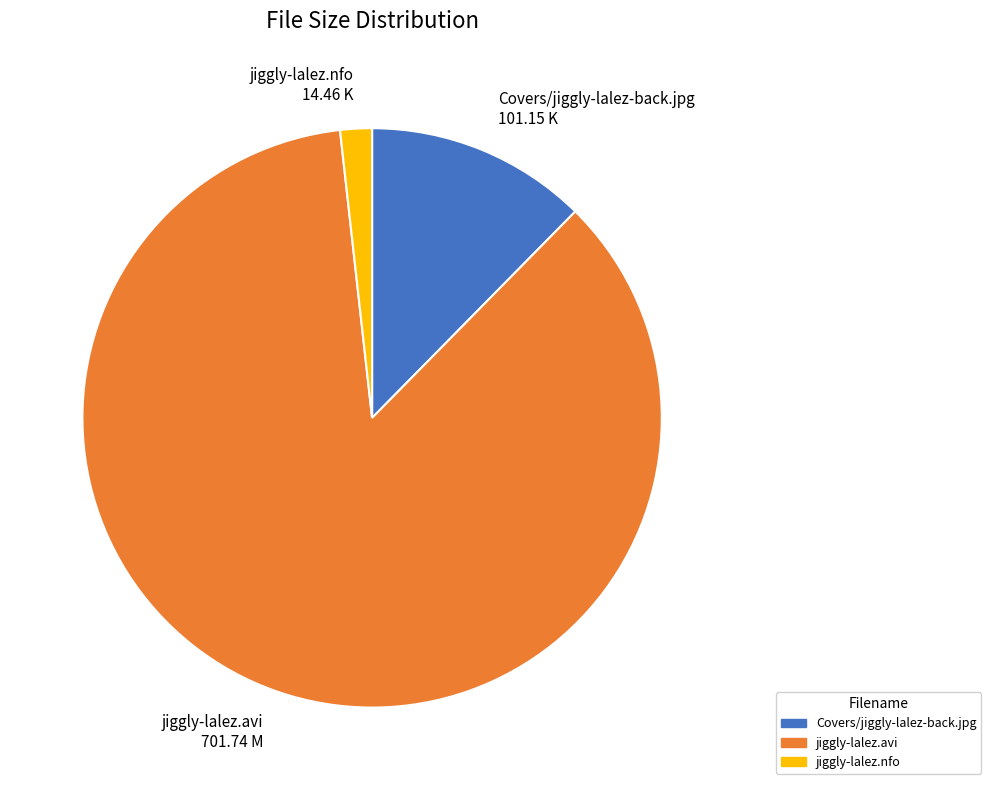

Which slice is the largest?

jiggly-lalez.avi